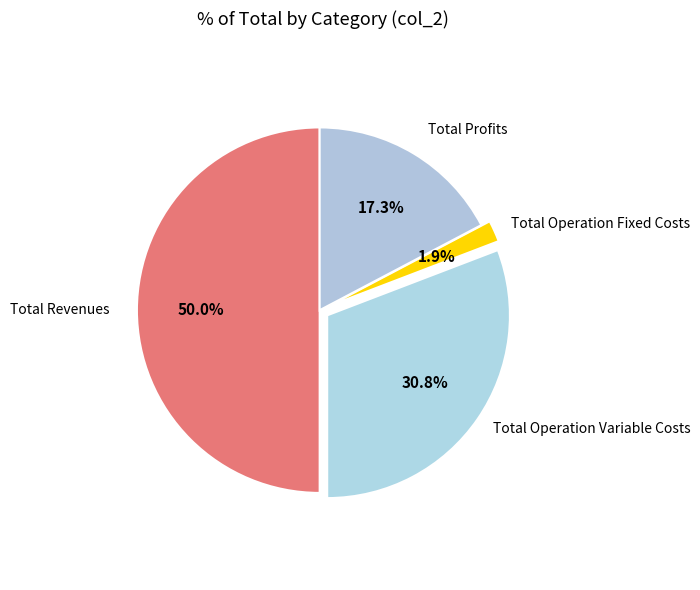

Count the number of slices in the pie.

4